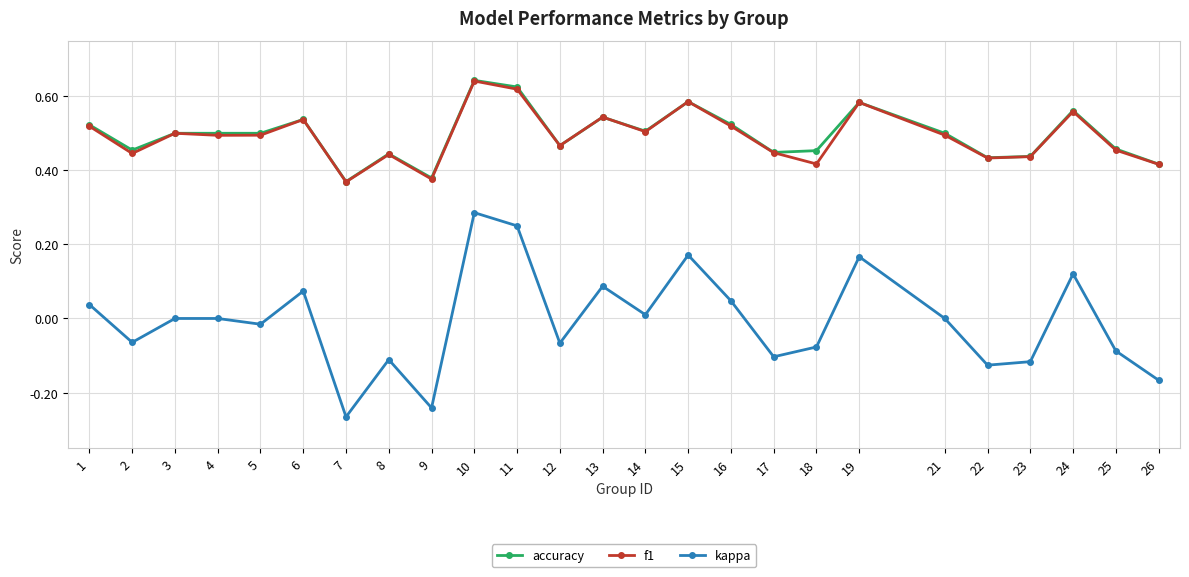

Count the f1 values in the range 0 to 1.

25